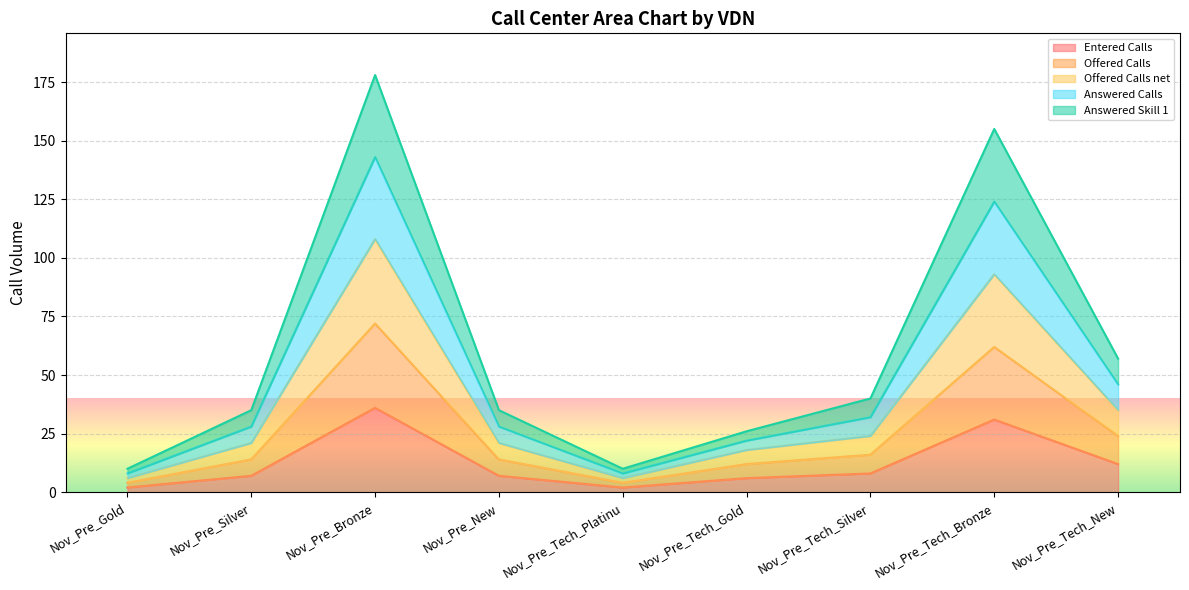

True or false: Answered Calls has more than 1 points higher than both neighbors.

True